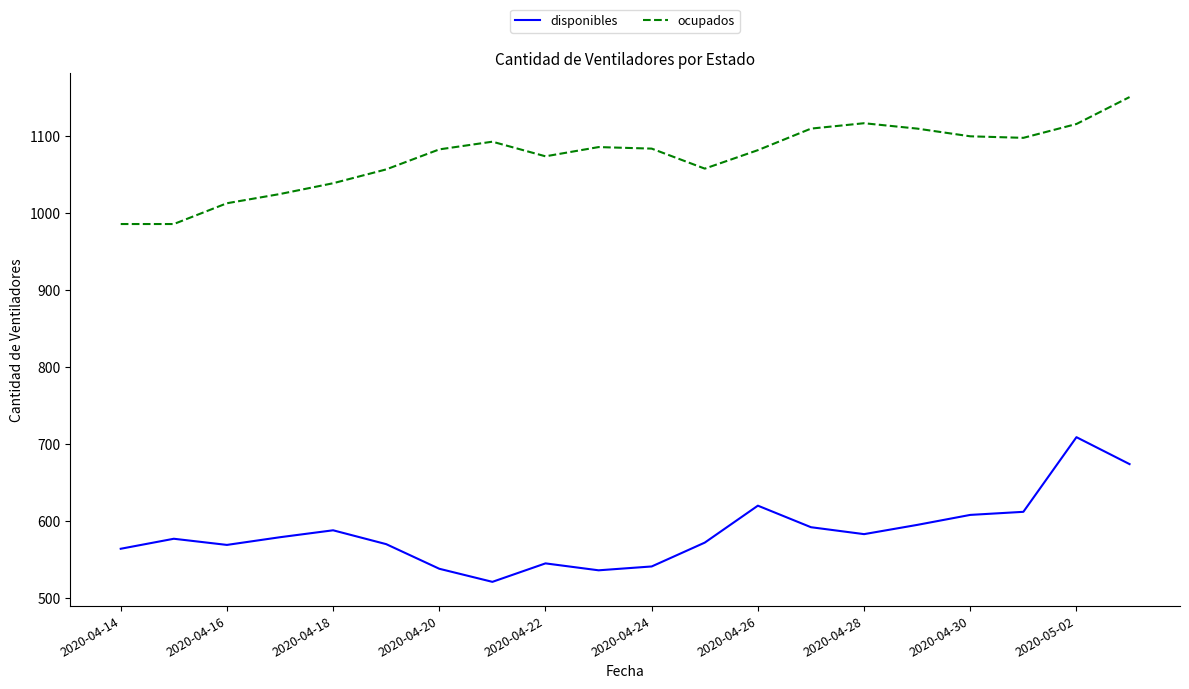

Which series has the largest total across all categories?

ocupados